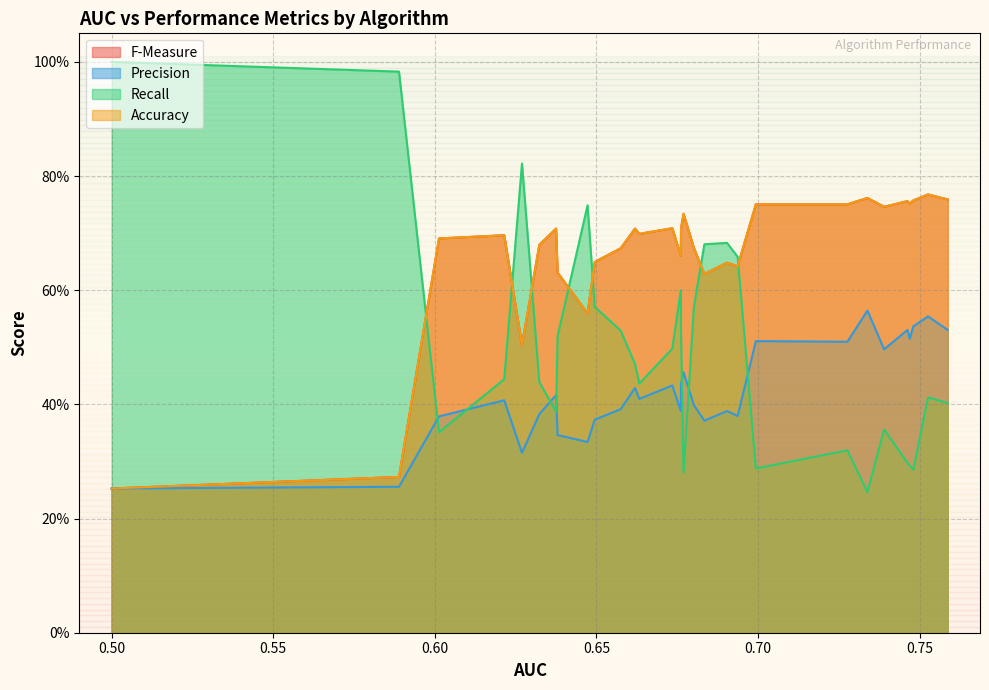

Rank the series by their maximum value, from highest to lowest.

Recall, F-Measure, Accuracy, Precision